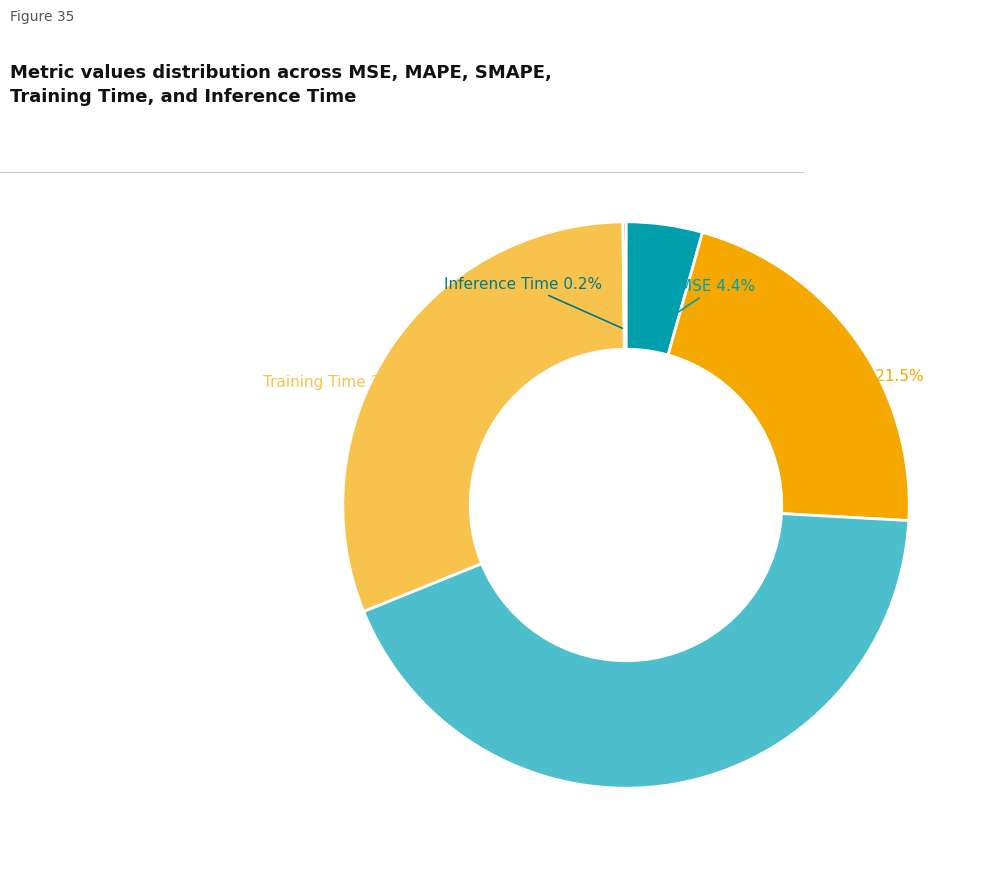

What portion of the pie excludes MAPE?

78.5%